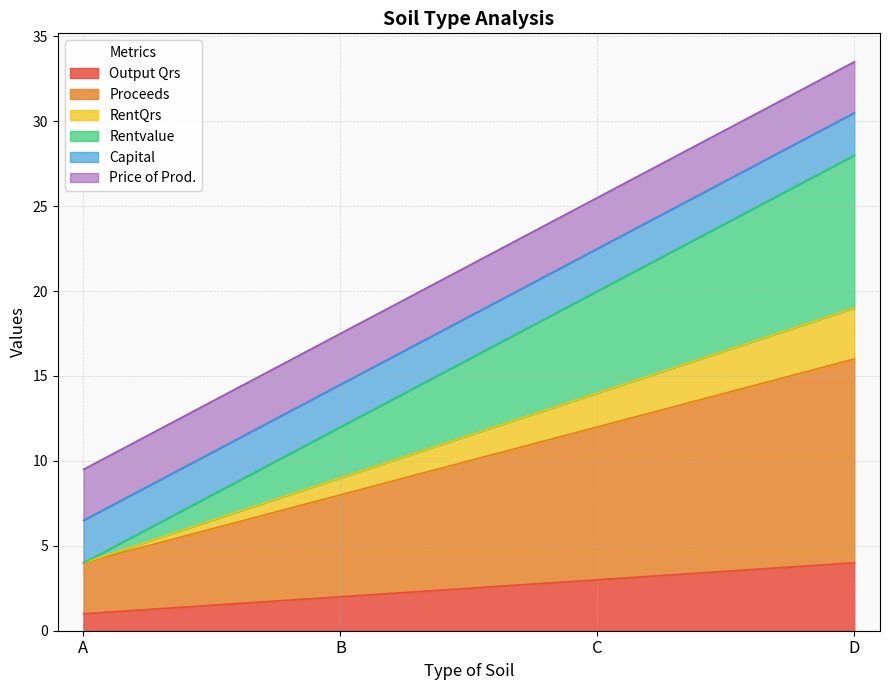

Is it true that Output Qrs equals 2 at B?

True